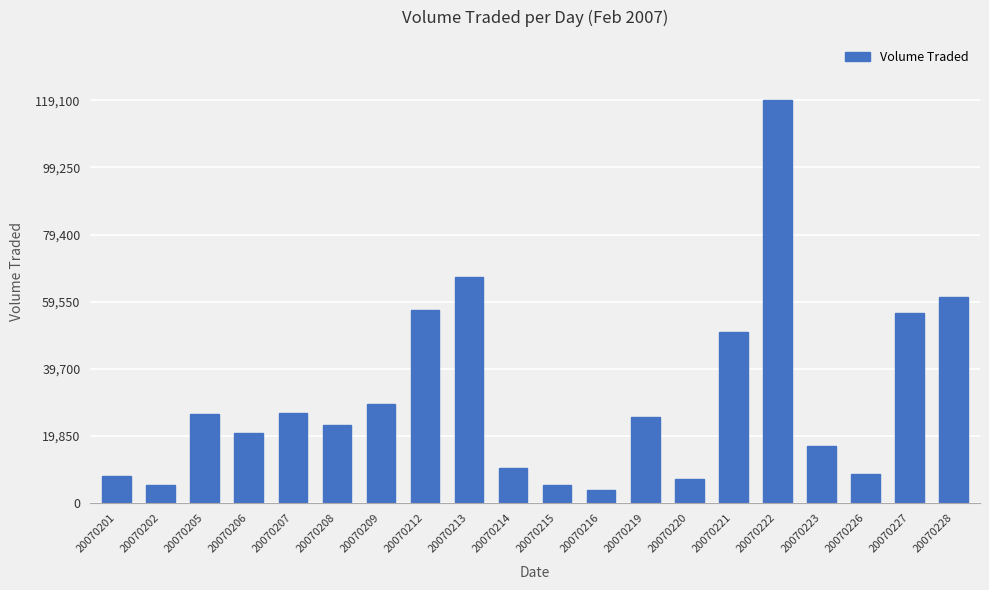

What is the difference between the second highest and minimum values?

63000